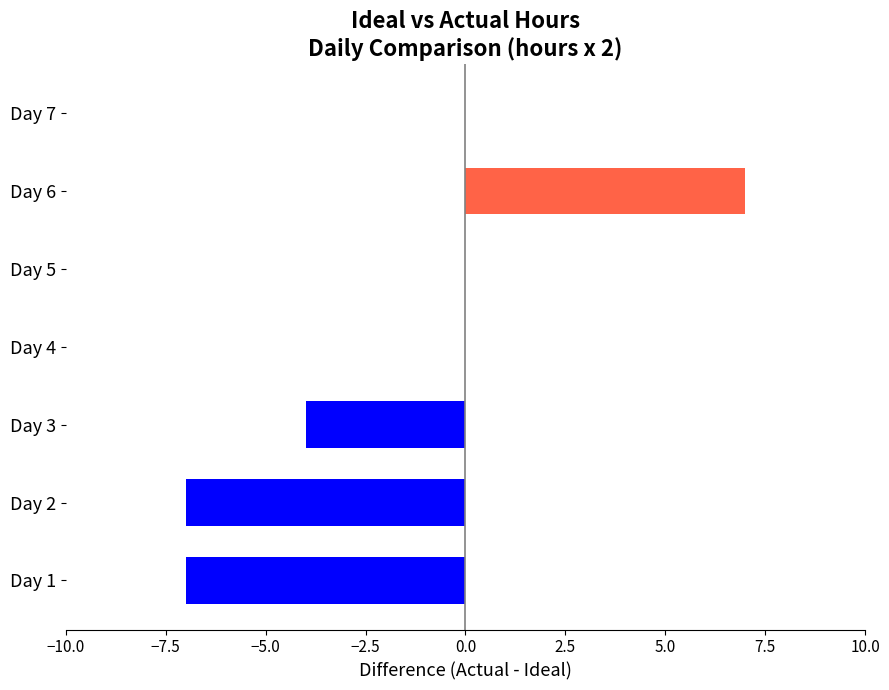

What is the change in value from Day 6 to Day 7?

-7